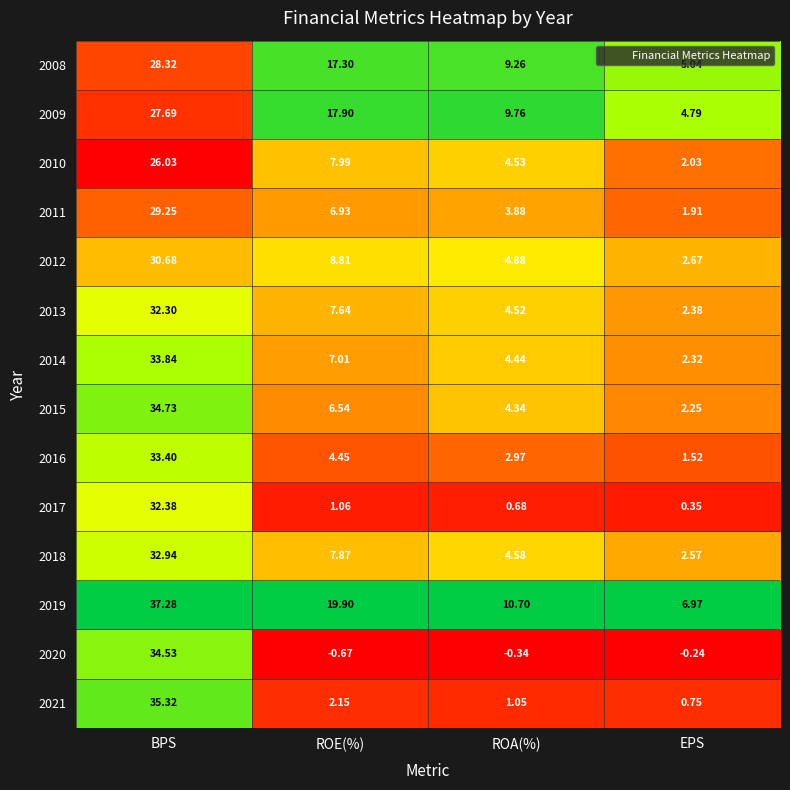

How many categories are shown in the chart?

4